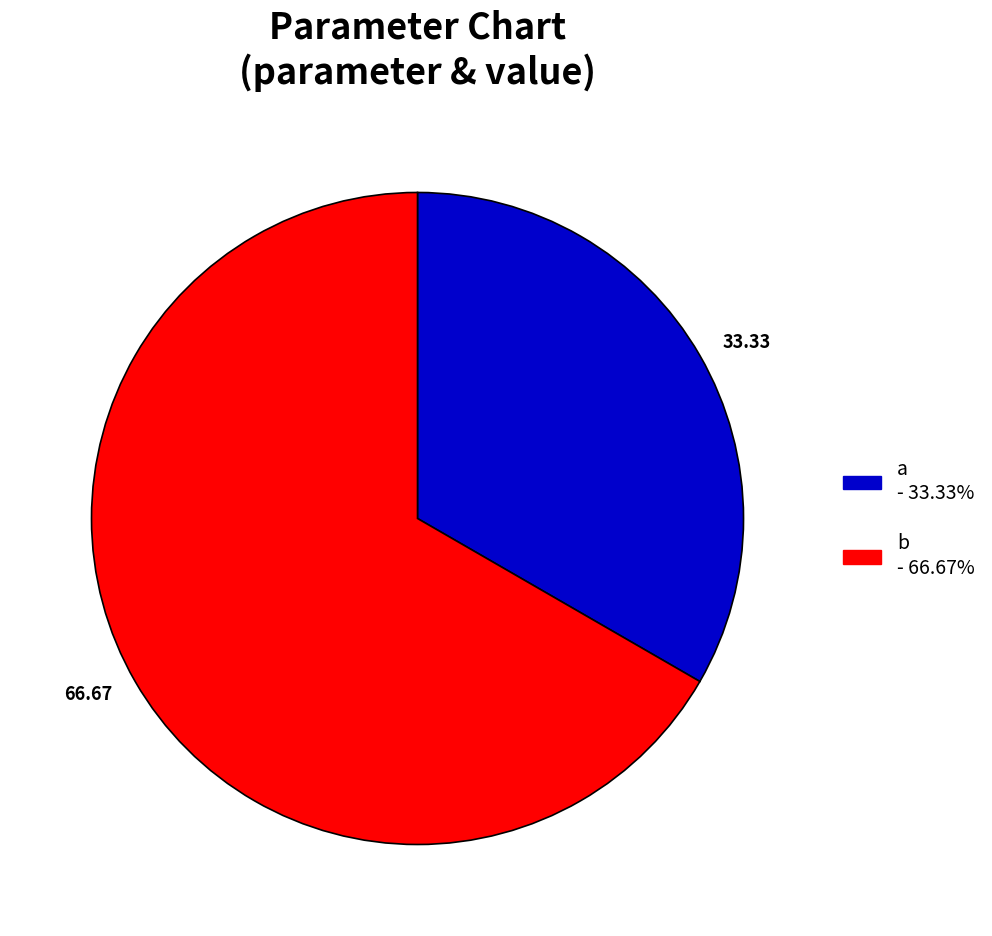

How many segments does this pie chart have?

2